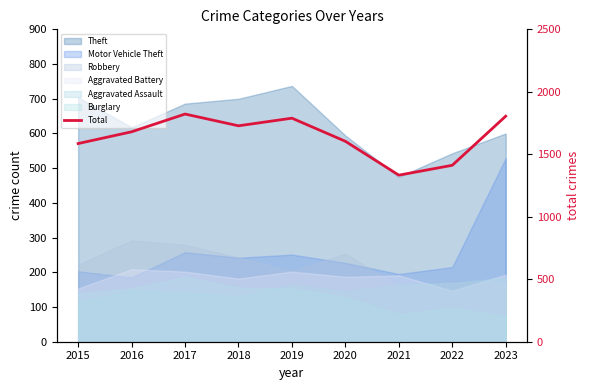

The value at 2021 is 1736. True or false?

False